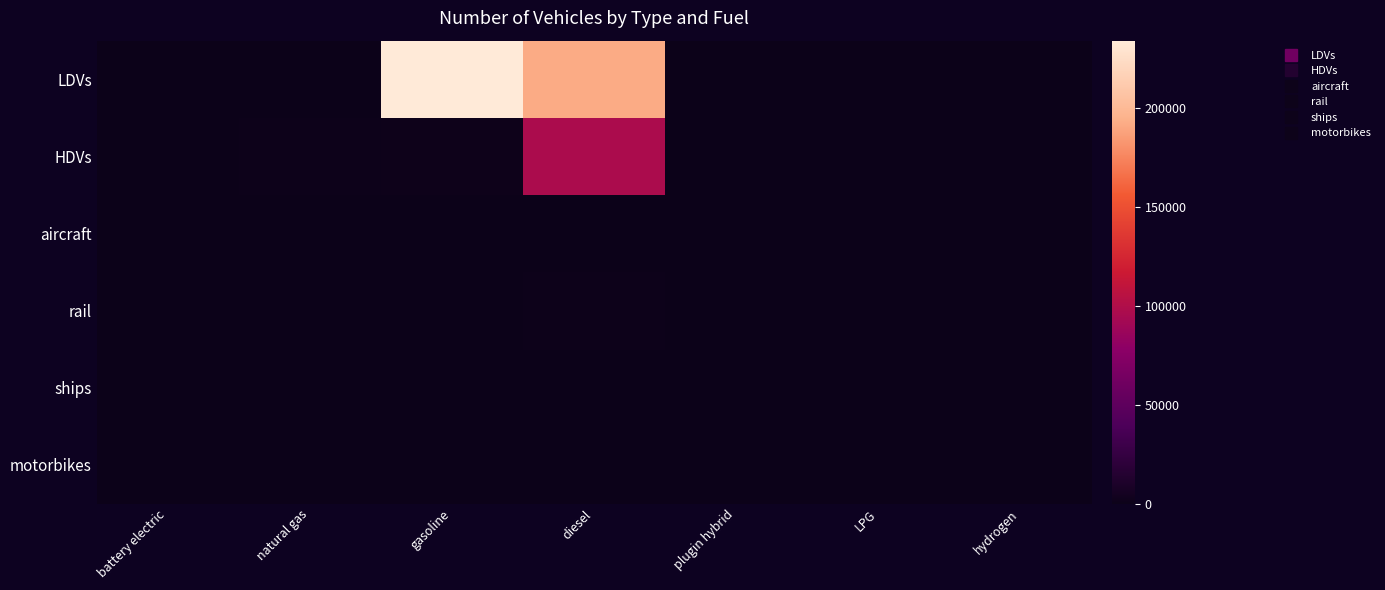

At how many categories does at least one series exceed 126160?

2